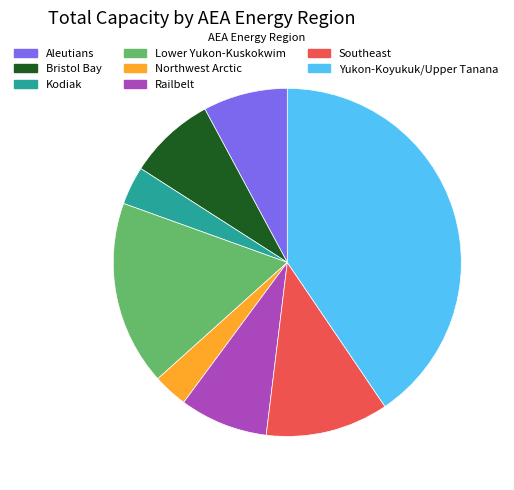

Does any single category account for the majority?

No